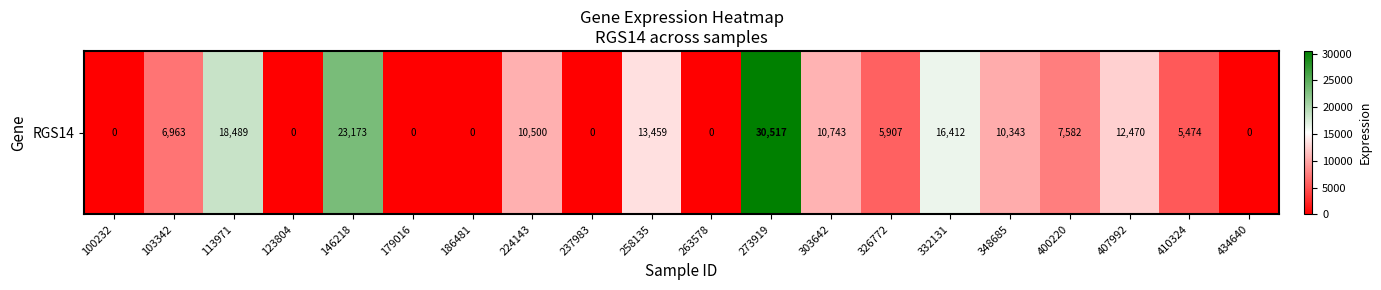

Where does the data first go above 7582?

113971